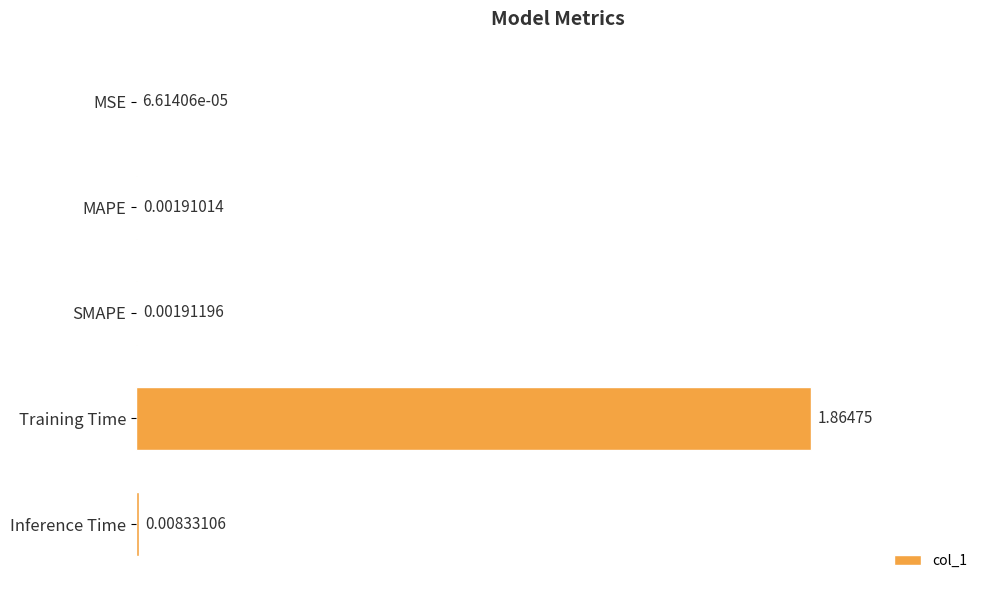

What is the change in value from MAPE to Training Time?

+1.9